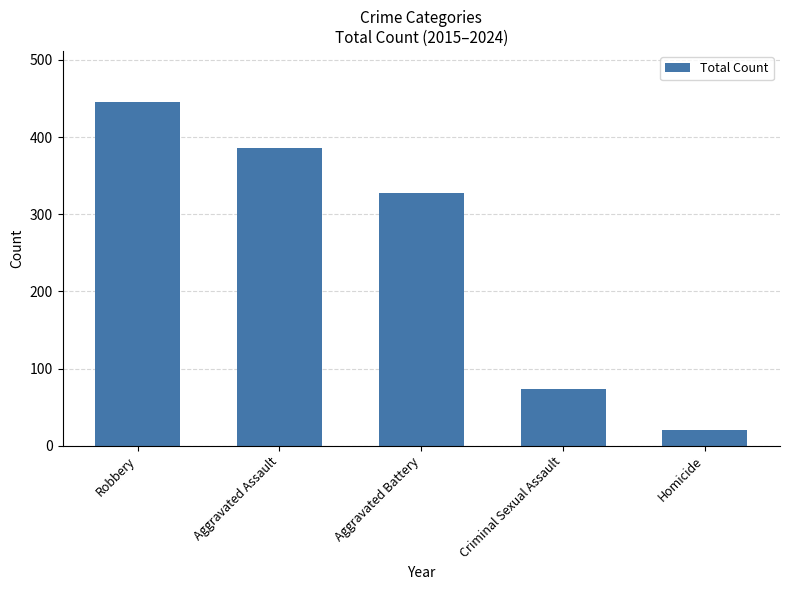

What is the difference between the maximum and minimum values?

425